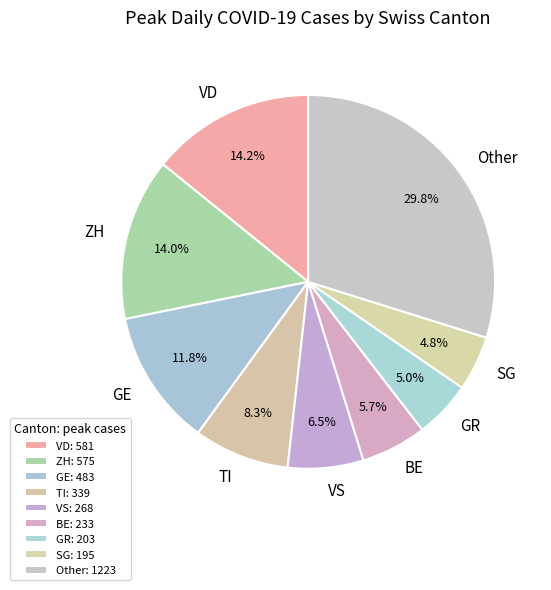

How many slices are in this pie chart?

9